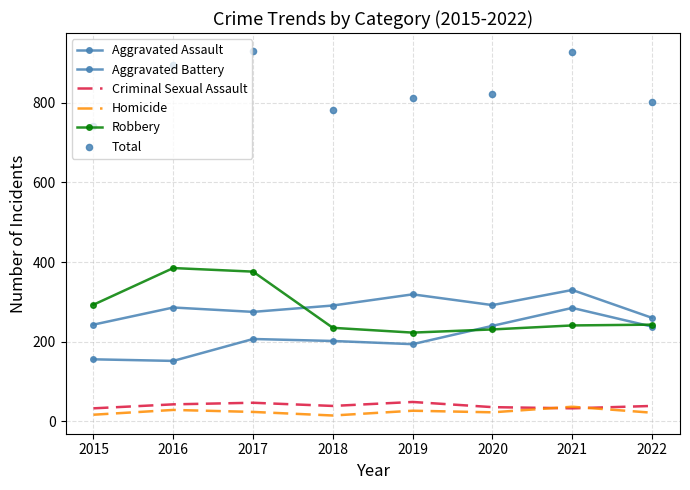

Is the value of Criminal Sexual Assault at 2017 greater than the value of Aggravated Assault at 2016?

No